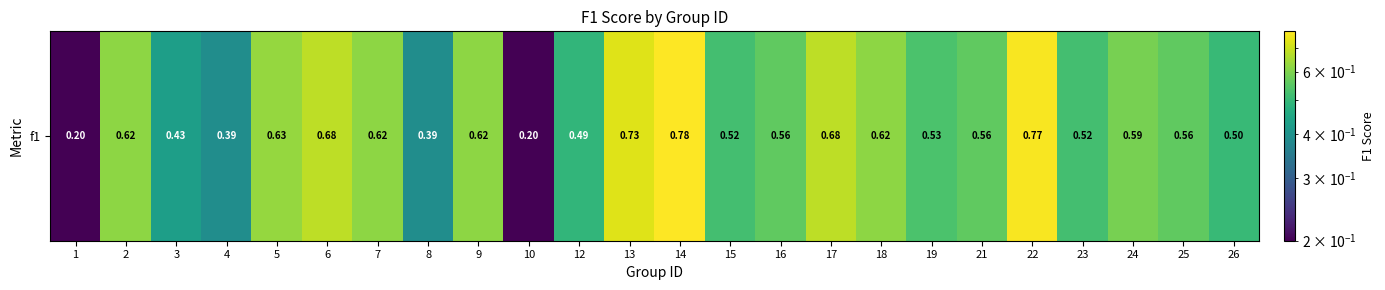

What is the minimum value shown in the chart?

0.2